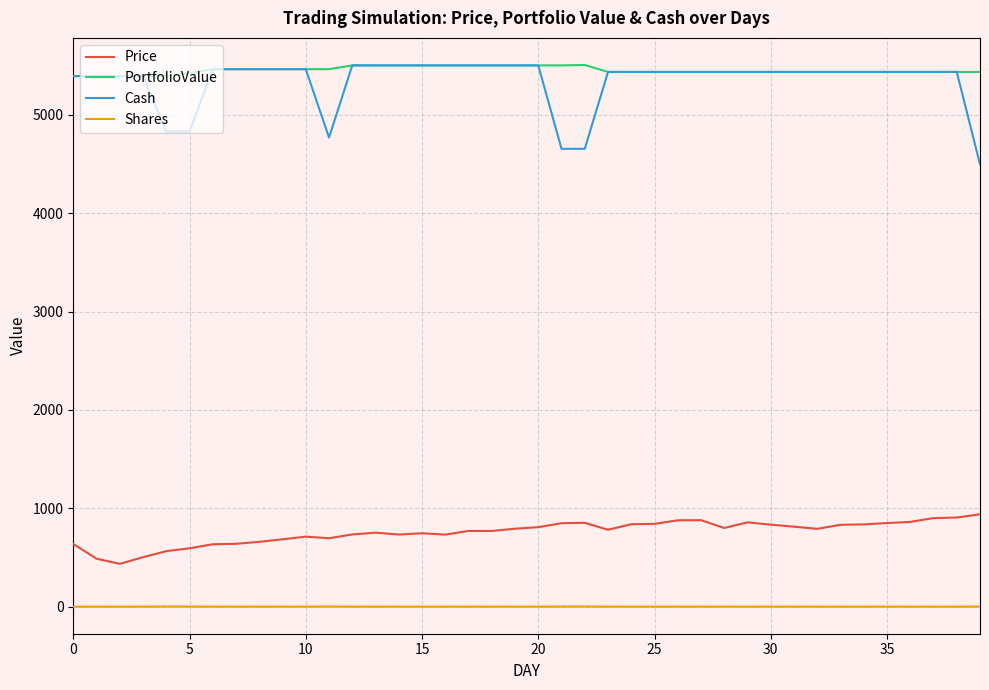

What is the highest value of the Cash series?

5501.8